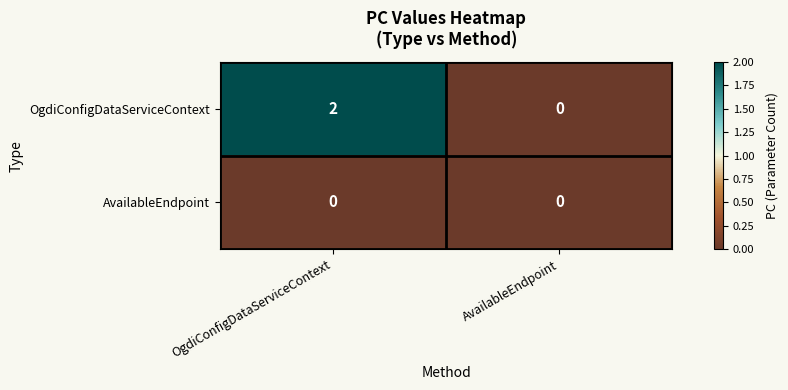

At which category is the sum across all series the highest?

OgdiConfigDataServiceContext